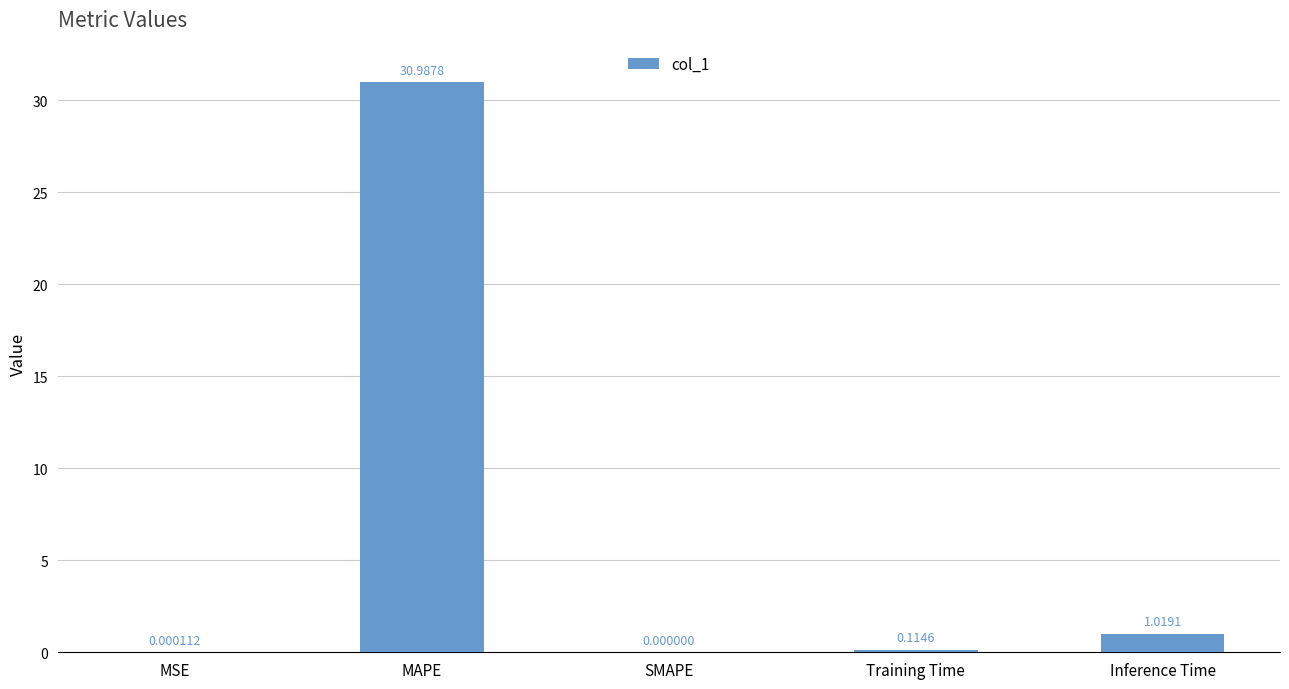

Which category has the highest value across all series?

MAPE